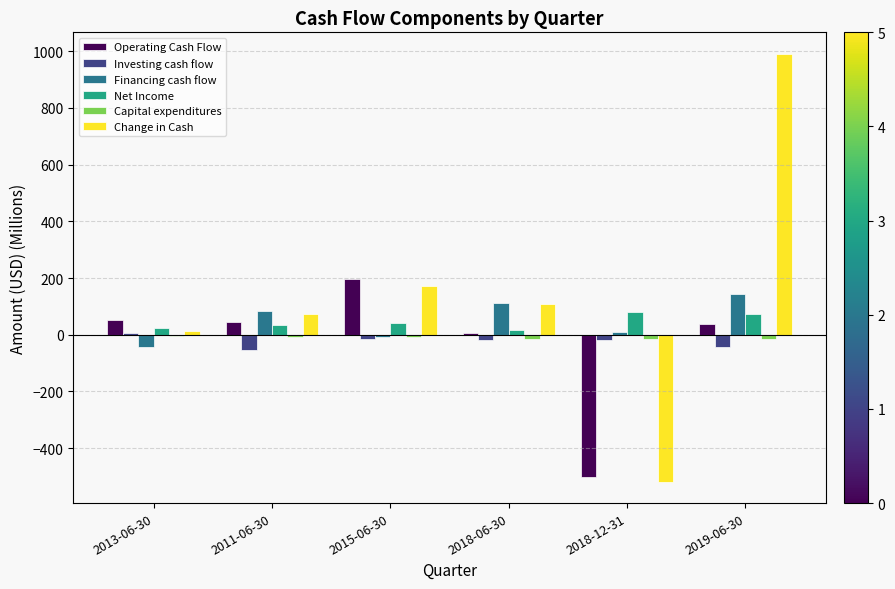

How many groups of bars are there?

6